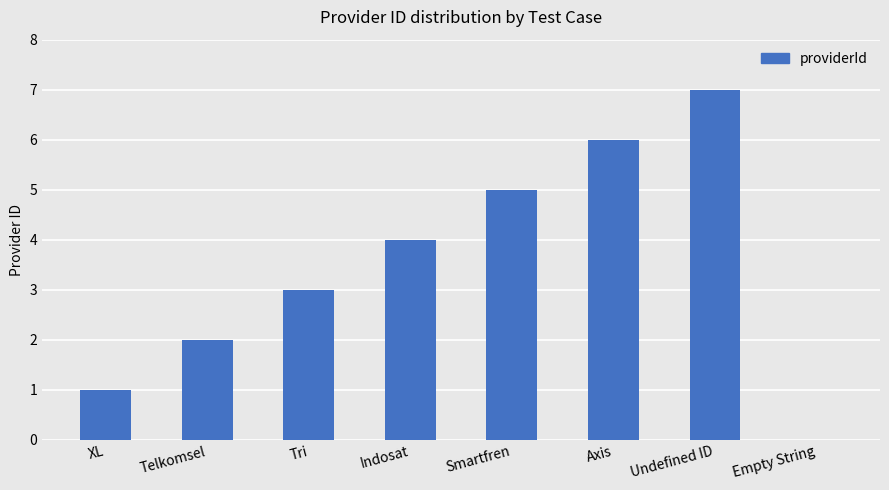

Where is the data nearest to the value 3?

Tri